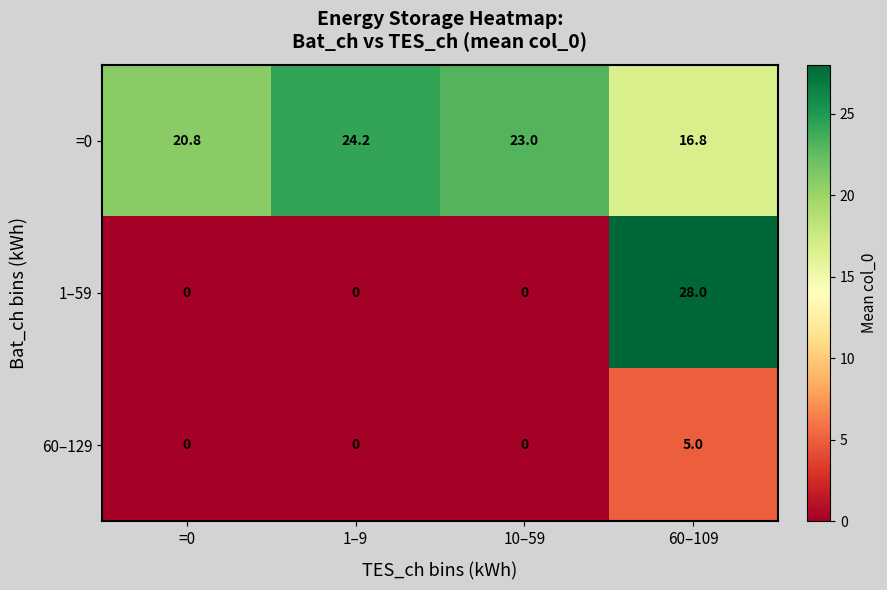

What is the spread (max minus min) of values at 1–9?

24.2